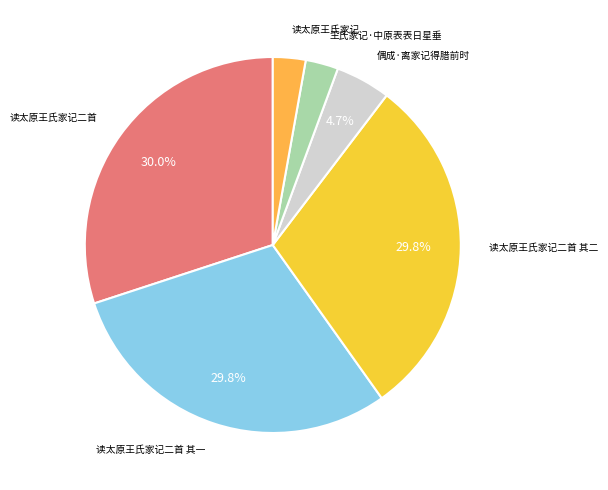

To the nearest percent, what is the average slice percentage?

17%